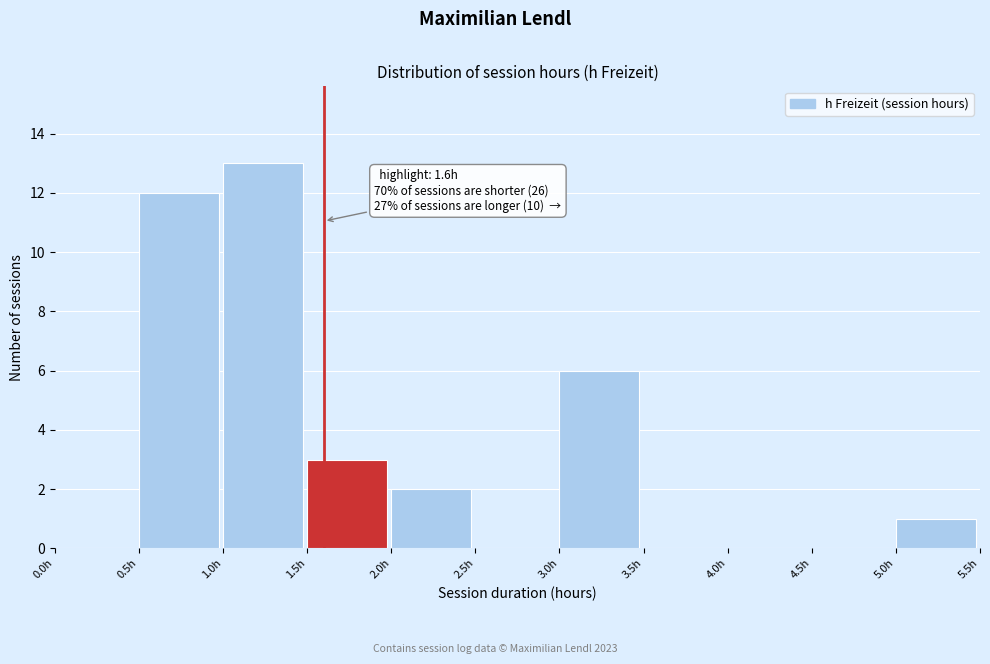

Which range on the x-axis has the tallest bar?

1.0 to 1.5